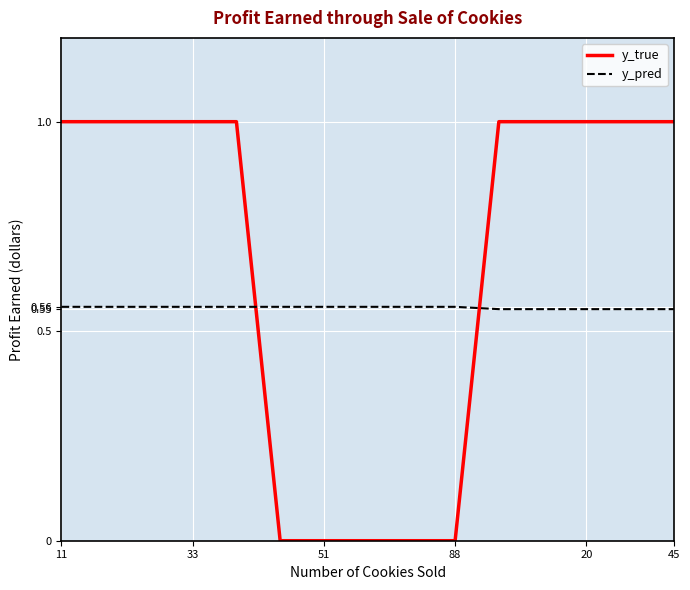

List the series in order of their peak value, lowest first.

y_pred, y_true